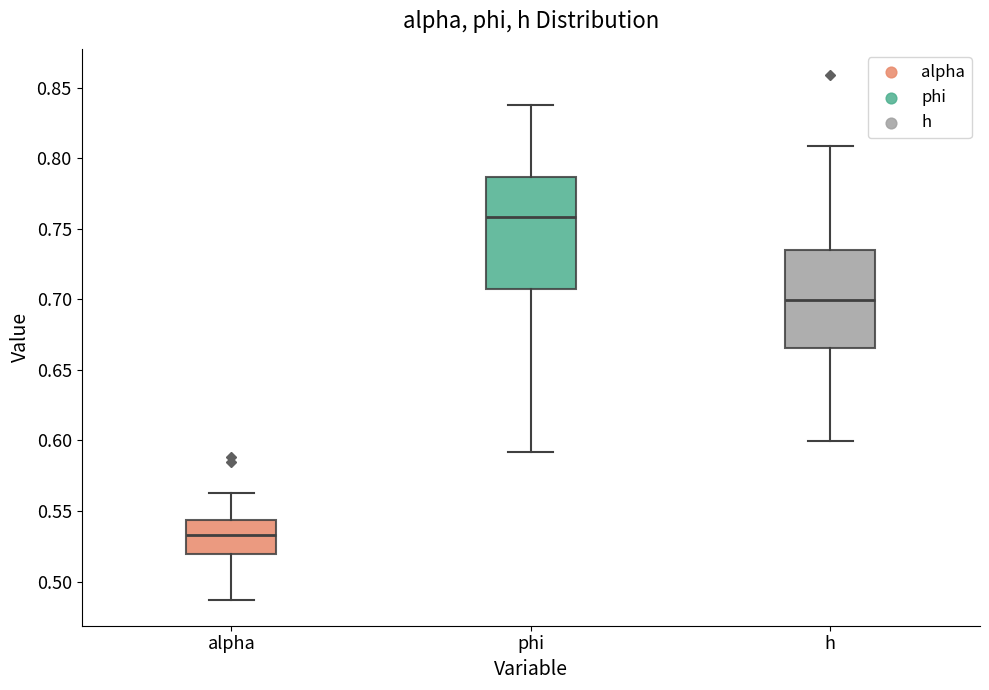

Comparing the boxes themselves (not the whiskers), which one is the tallest?

phi